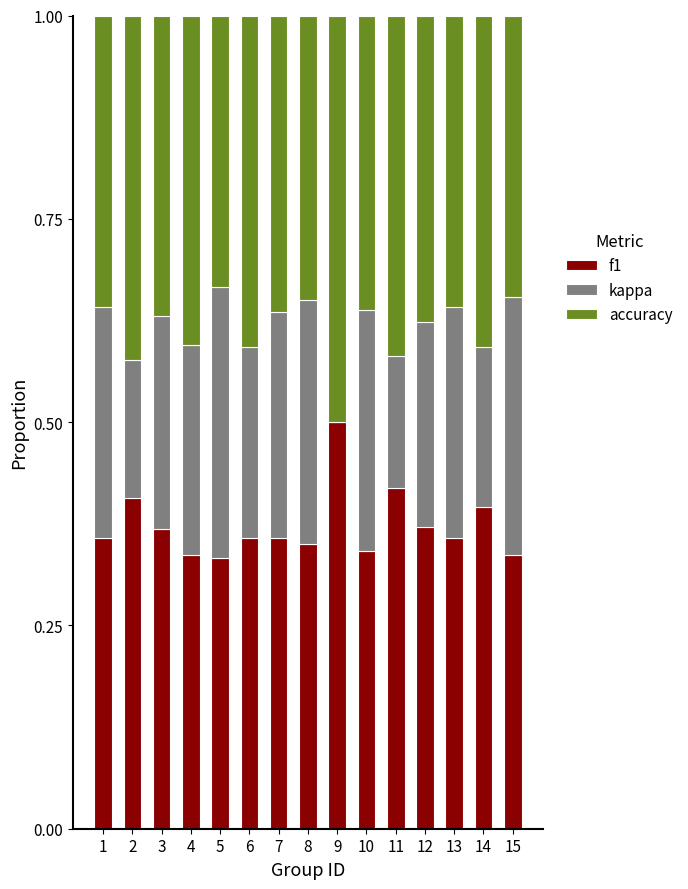

What is the sum of the f1 values at 15 and 13?

0.7